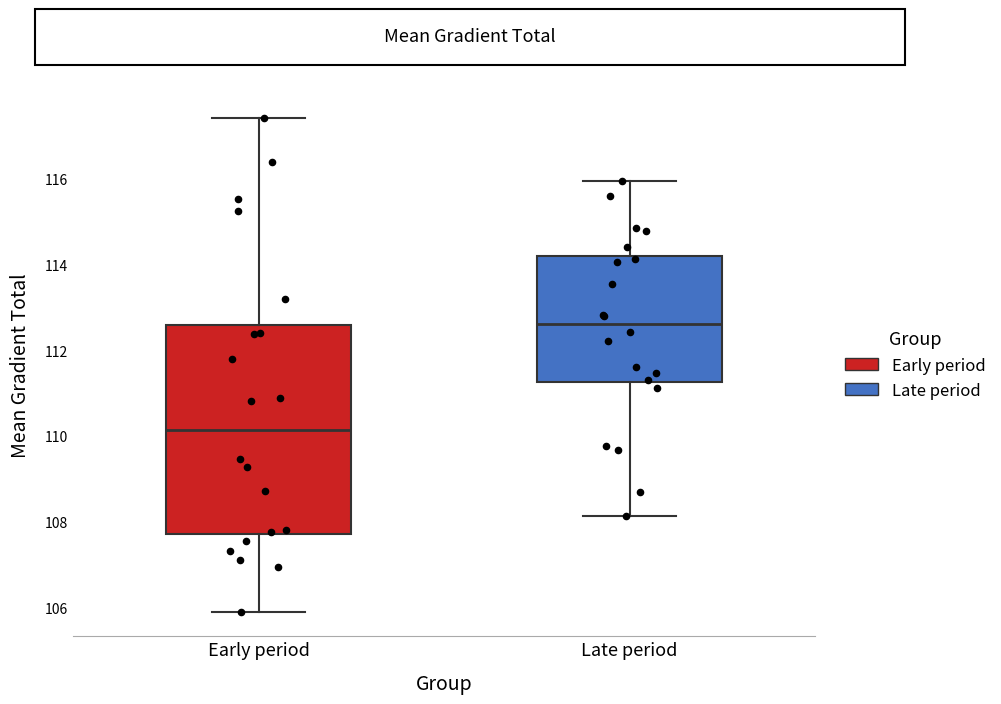

Where does the median line of the box for Early period sit on the y-axis? The values are not printed on the chart, so give them approximately, as read against the axis.

110.2